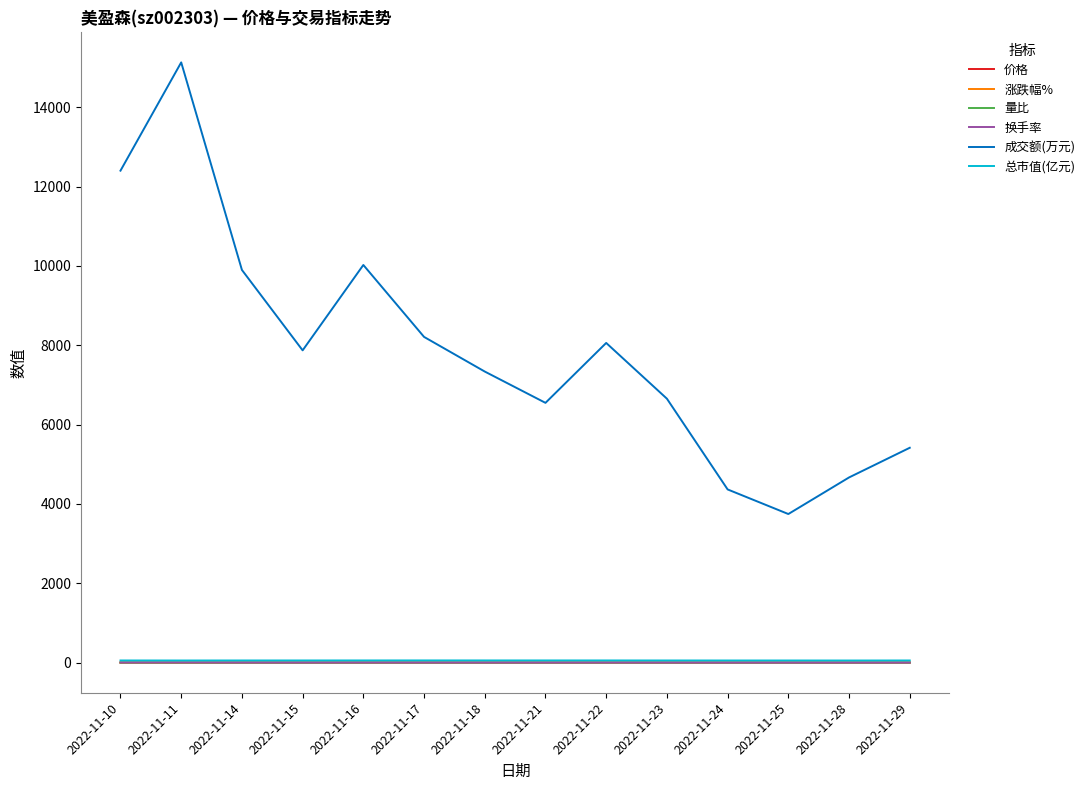

What is the average value of the 总市值(亿元) series?

55.4